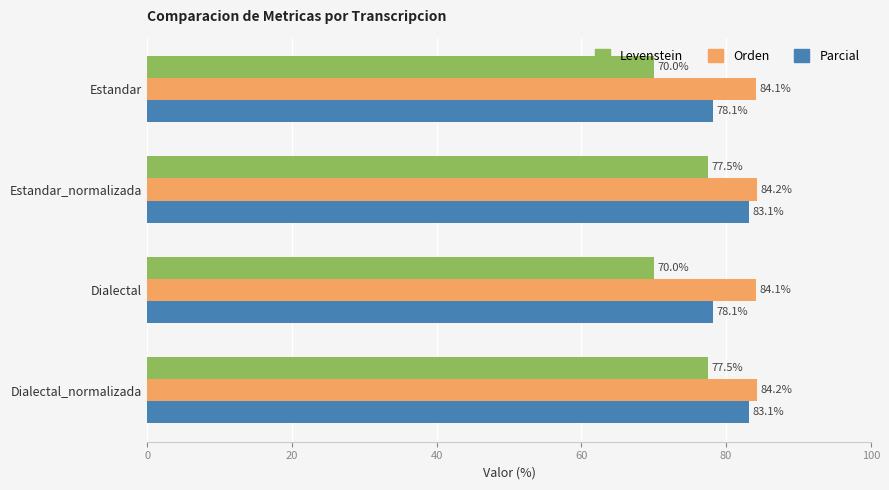

Which series has the largest range (max minus min)?

Levenstein